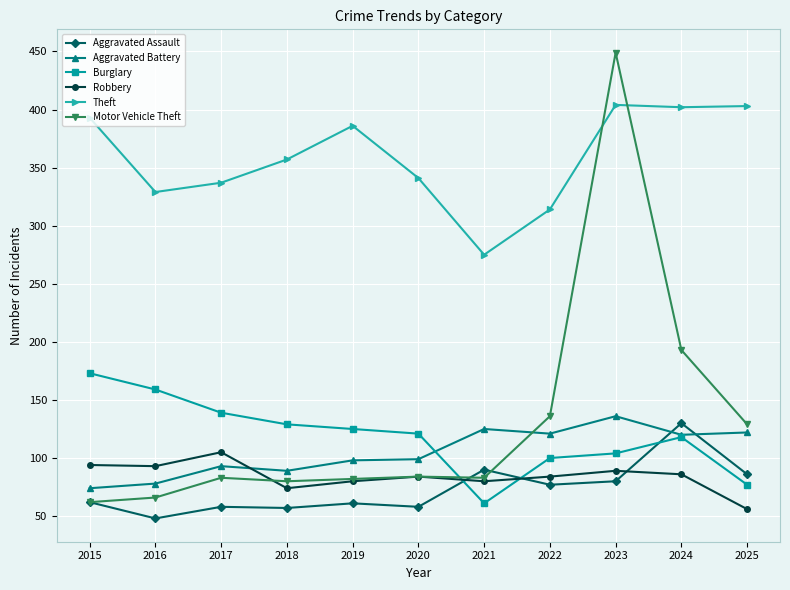

What is the total value across all series at 2024?

1049